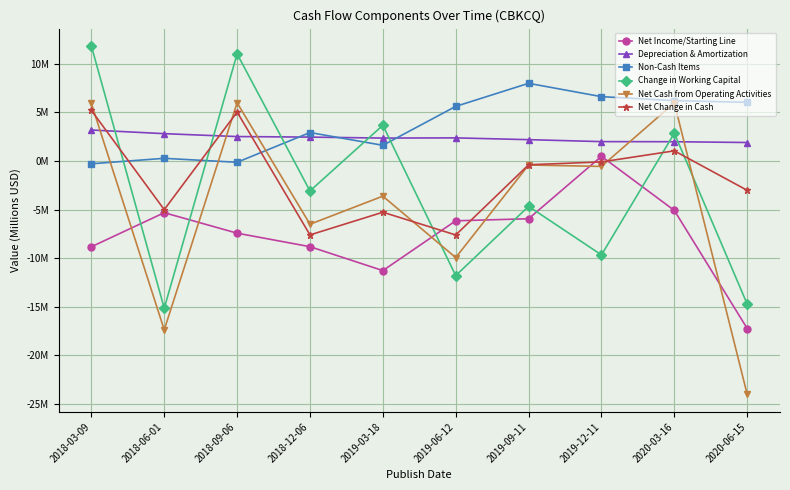

What is the sum of all Depreciation & Amortization values?

23.8